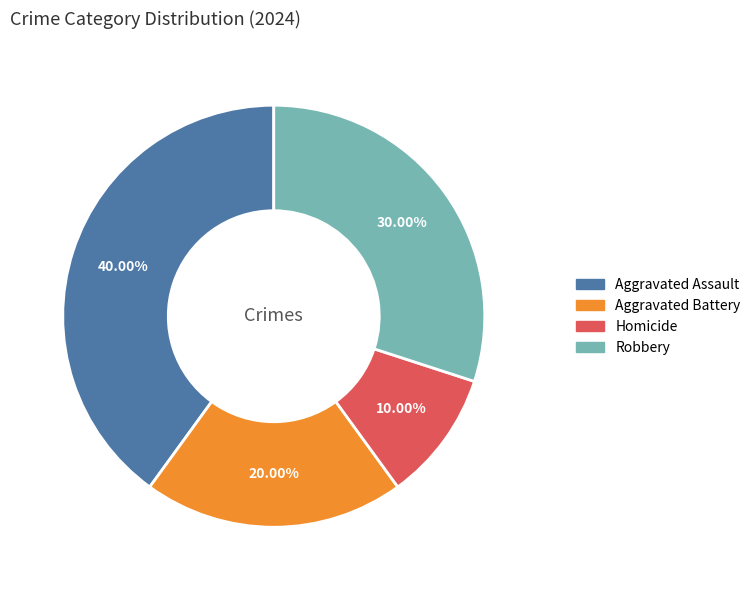

True or false: Robbery accounts for 30% of the total.

True